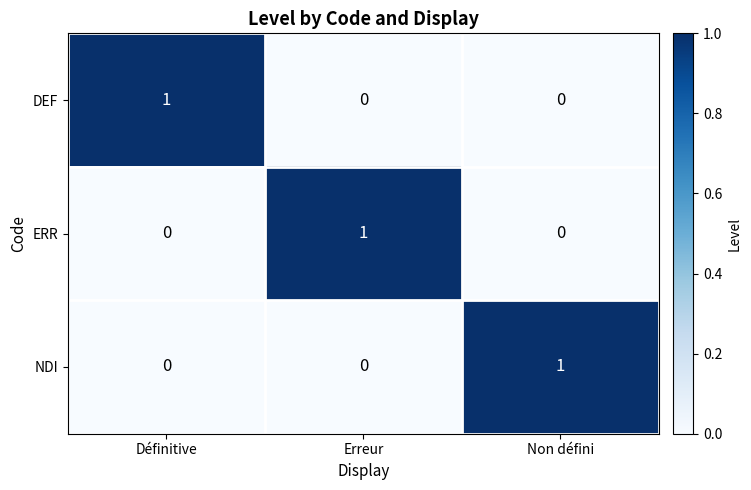

How many data points does each series have?

3